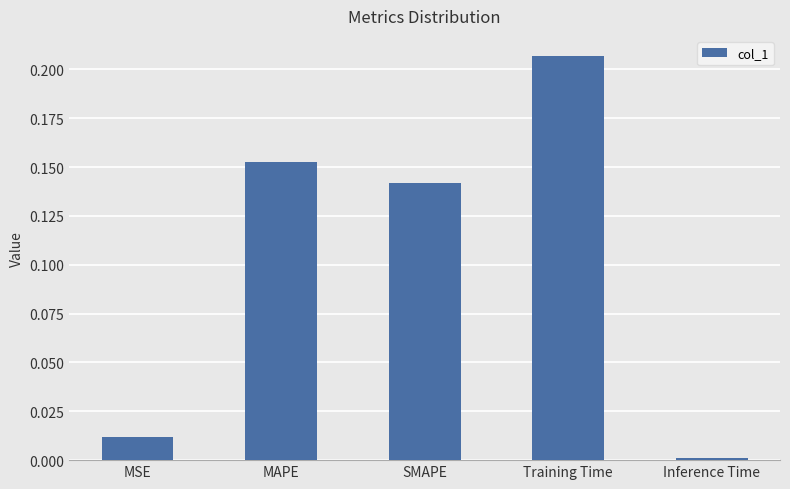

List the labels in order of value, largest first.

Training Time, MAPE, SMAPE, MSE, Inference Time